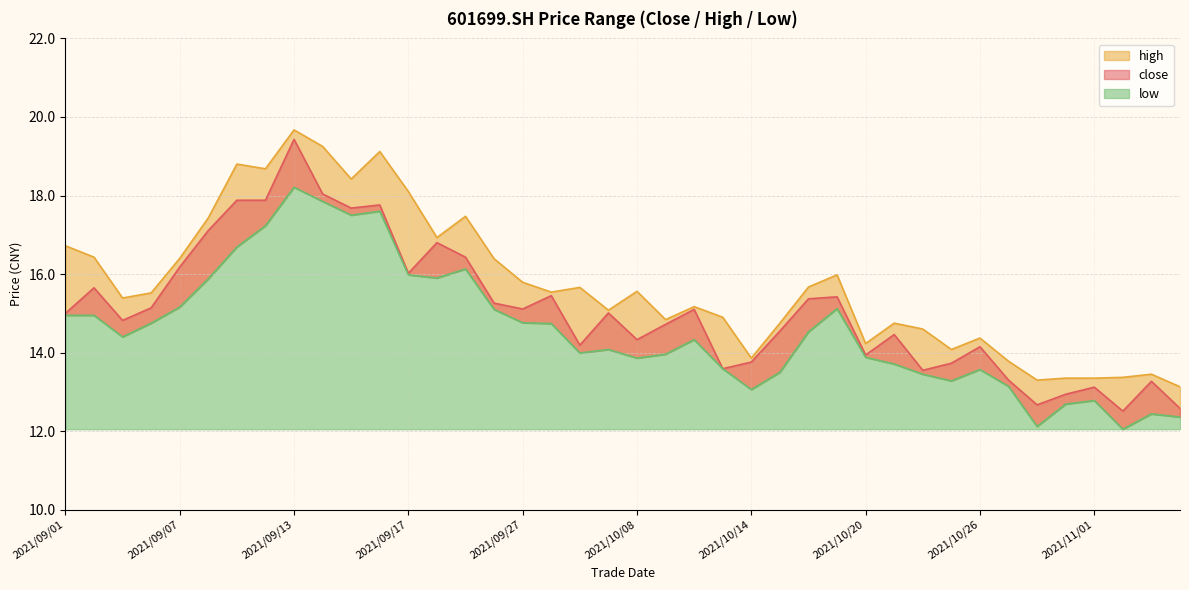

Reading right to left, list all the values displayed in this chart.

close: 2021/11/04=12.6	2021/11/03=13.3	2021/11/02=12.5	2021/11/01=13.1	2021/10/29=12.9	2021/10/28=12.7	2021/10/27=13.3	2021/10/26=14.2	2021/10/25=13.7	2021/10/22=13.6	2021/10/21=14.5	2021/10/20=13.9	2021/10/19=15.4	2021/10/18=15.4	2021/10/15=14.6	2021/10/14=13.8	2021/10/13=13.6	2021/10/12=15.1	2021/10/11=14.7	2021/10/08=14.3	2021/09/30=15.0	2021/09/29=14.2	2021/09/28=15.4	2021/09/27=15.1	2021/09/24=15.3	2021/09/23=16.4	2021/09/22=16.8	2021/09/17=16.0	2021/09/16=17.8	2021/09/15=17.7	2021/09/14=18.0	2021/09/13=19.4	2021/09/10=17.9	2021/09/09=17.9	2021/09/08=17.1	2021/09/07=16.2	2021/09/06=15.1	2021/09/03=14.8	2021/09/02=15.7	2021/09/01=15.0
high: 2021/11/04=13.1	2021/11/03=13.4	2021/11/02=13.4	2021/11/01=13.3	2021/10/29=13.3	2021/10/28=13.3	2021/10/27=13.8	2021/10/26=14.4	2021/10/25=14.1	2021/10/22=14.6	2021/10/21=14.8	2021/10/20=14.2	2021/10/19=16.0	2021/10/18=15.7	2021/10/15=14.8	2021/10/14=13.9	2021/10/13=14.9	2021/10/12=15.2	2021/10/11=14.8	2021/10/08=15.6	2021/09/30=15.1	2021/09/29=15.7	2021/09/28=15.5	2021/09/27=15.8	2021/09/24=16.4	2021/09/23=17.5	2021/09/22=16.9	2021/09/17=18.1	2021/09/16=19.1	2021/09/15=18.4	2021/09/14=19.2	2021/09/13=19.7	2021/09/10=18.7	2021/09/09=18.8	2021/09/08=17.4	2021/09/07=16.4	2021/09/06=15.5	2021/09/03=15.4	2021/09/02=16.4	2021/09/01=16.7
low: 2021/11/04=12.4	2021/11/03=12.4	2021/11/02=12.1	2021/11/01=12.8	2021/10/29=12.7	2021/10/28=12.1	2021/10/27=13.1	2021/10/26=13.6	2021/10/25=13.3	2021/10/22=13.4	2021/10/21=13.7	2021/10/20=13.9	2021/10/19=15.1	2021/10/18=14.5	2021/10/15=13.5	2021/10/14=13.1	2021/10/13=13.6	2021/10/12=14.3	2021/10/11=14.0	2021/10/08=13.9	2021/09/30=14.1	2021/09/29=14.0	2021/09/28=14.7	2021/09/27=14.8	2021/09/24=15.1	2021/09/23=16.1	2021/09/22=15.9	2021/09/17=16.0	2021/09/16=17.6	2021/09/15=17.5	2021/09/14=17.9	2021/09/13=18.2	2021/09/10=17.2	2021/09/09=16.7	2021/09/08=15.9	2021/09/07=15.2	2021/09/06=14.8	2021/09/03=14.4	2021/09/02=14.9	2021/09/01=14.9